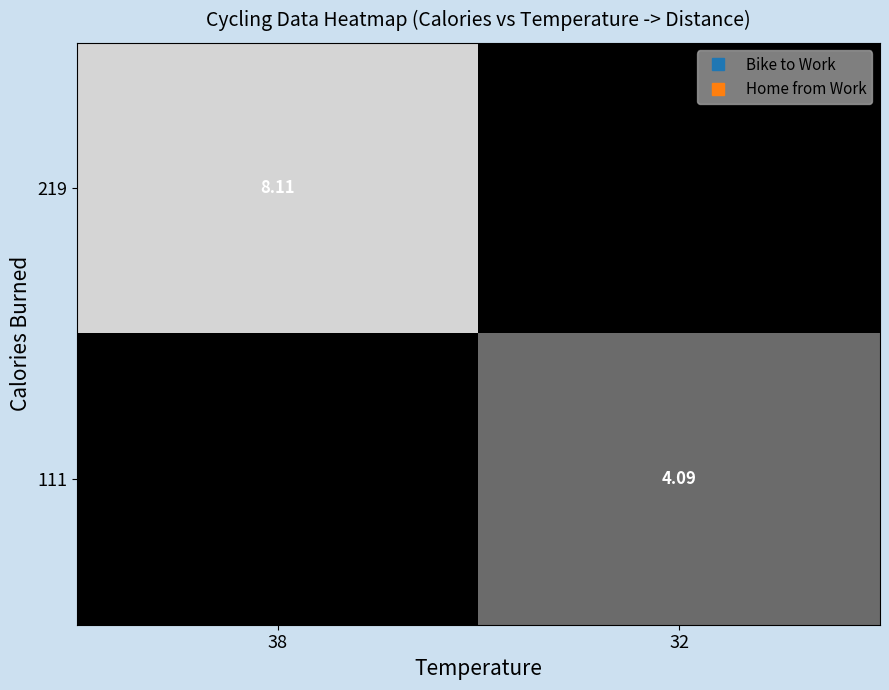

True or false: 111 has a value of 7.2 at 32.

False